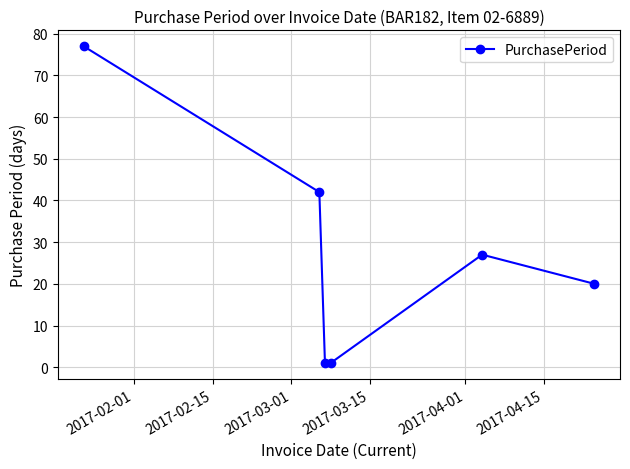

What is the greatest value displayed?

77